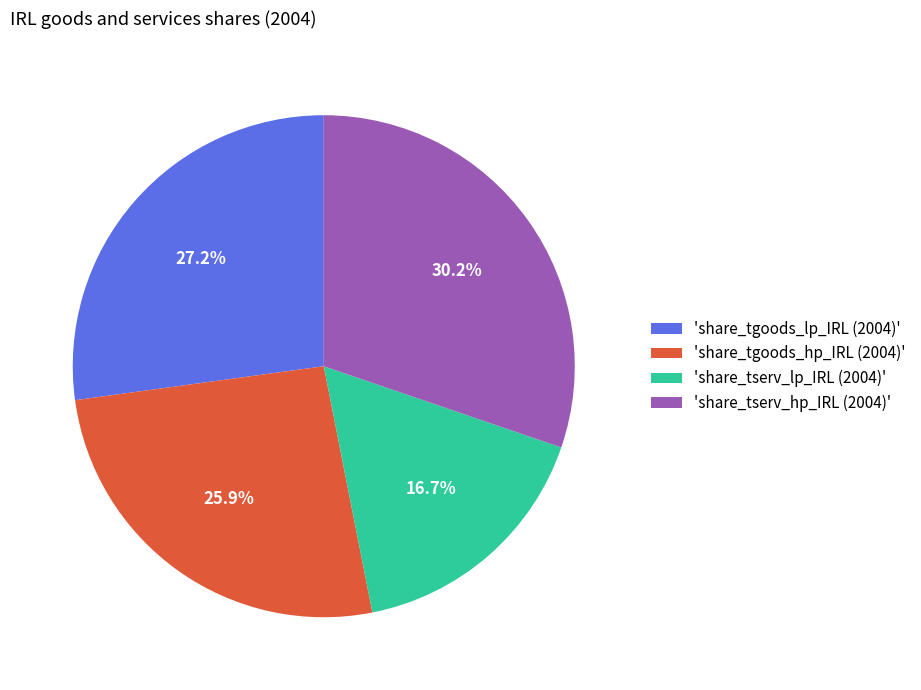

Which category has the smallest portion of the pie?

'share_tserv_lp_IRL (2004)'